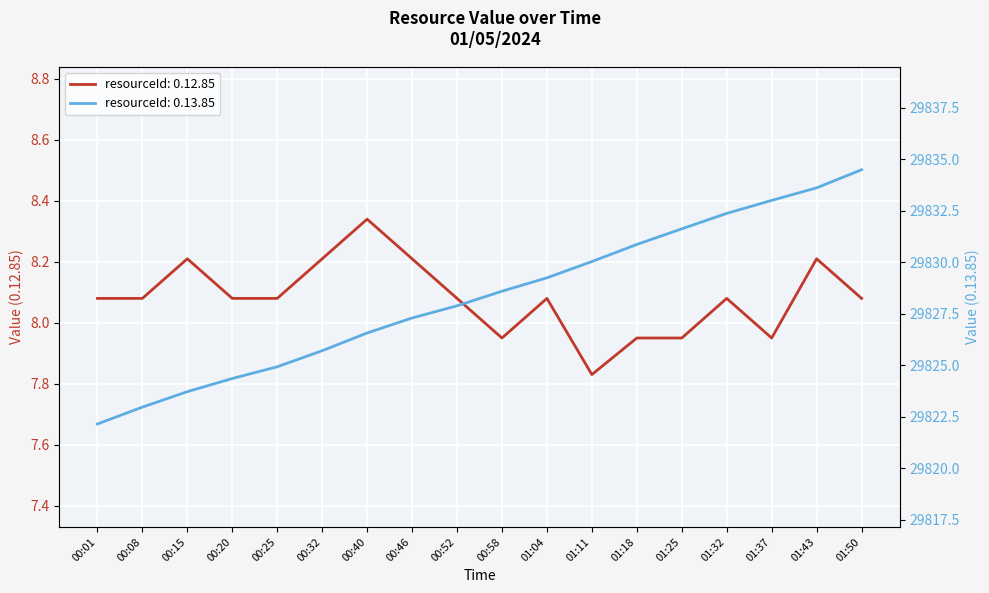

The value of 0.13.85 at 00:32 is 29825.7. True or false?

True